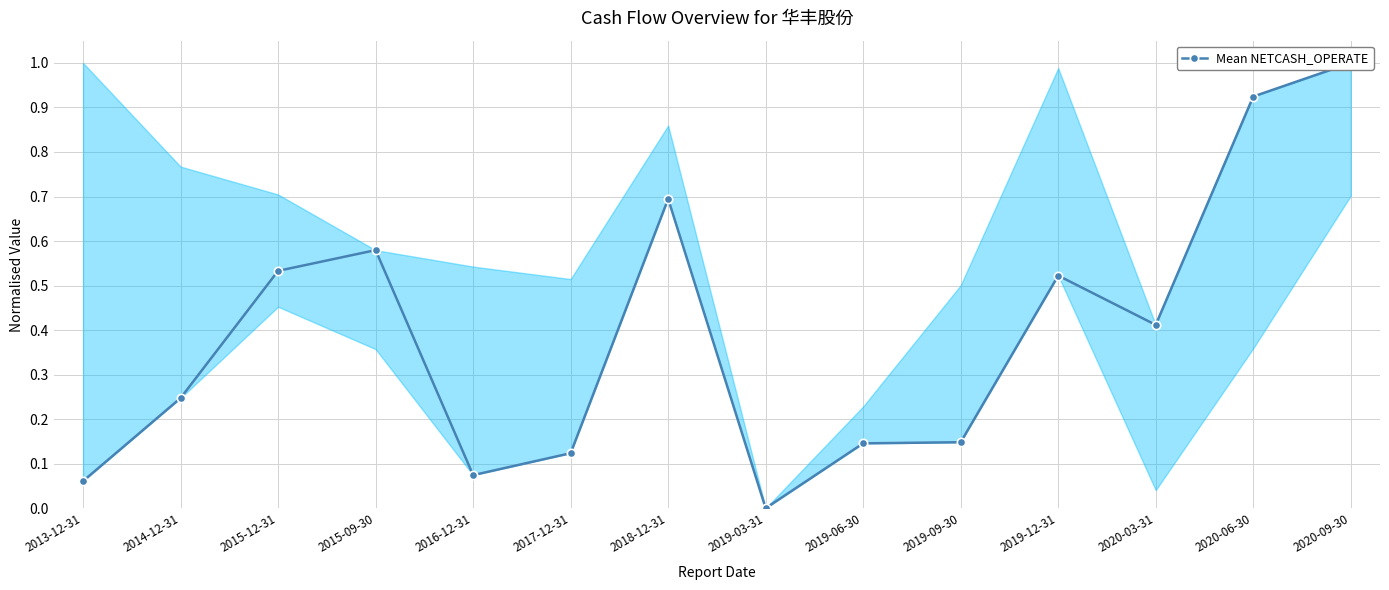

What is the label of the 3rd point from the left?

2015-12-31